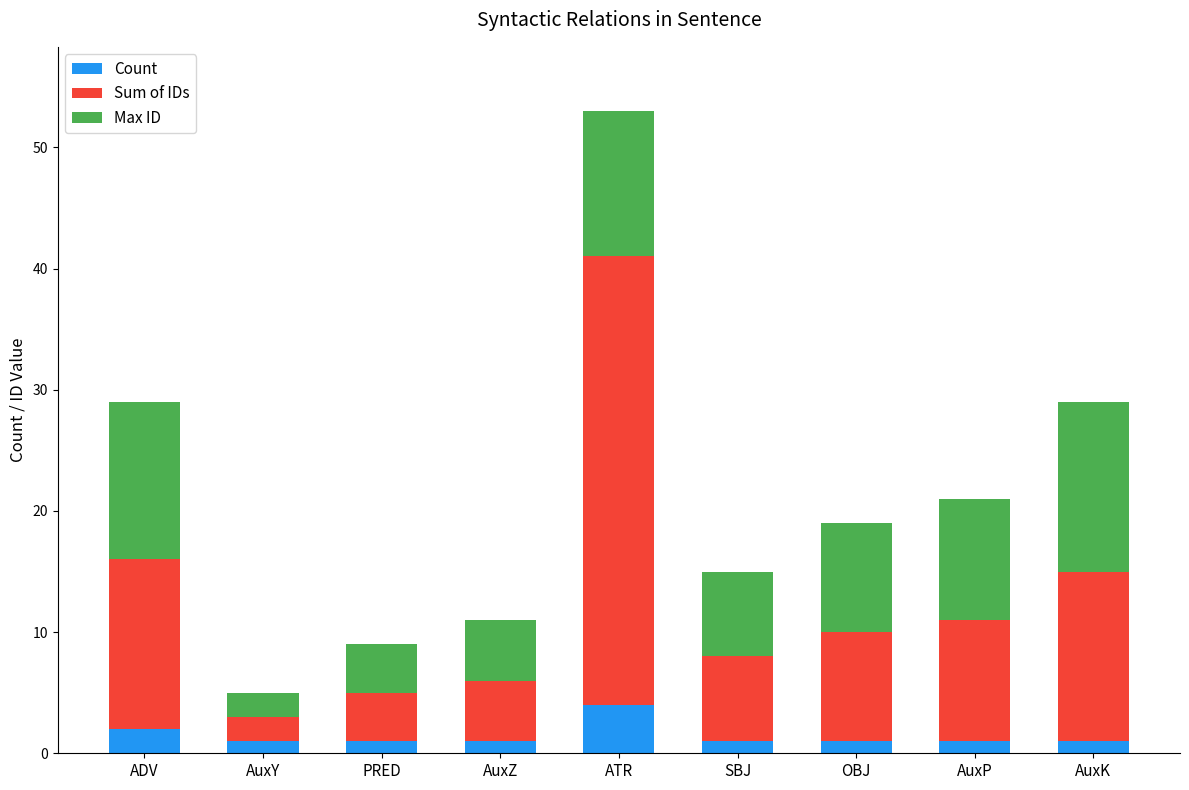

How many categories are shown in the chart?

9